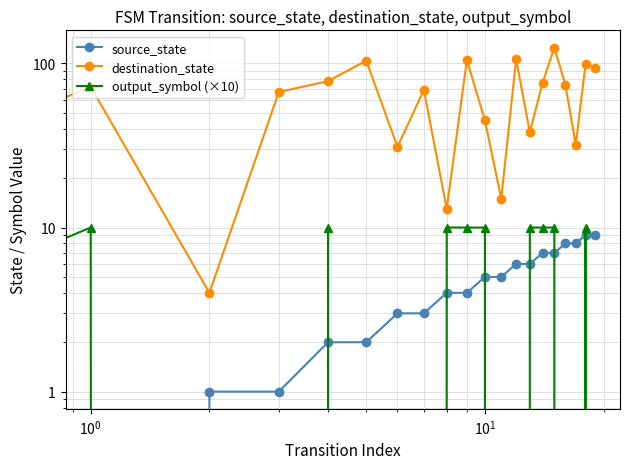

At how many categories does at least one series exceed 88?

6